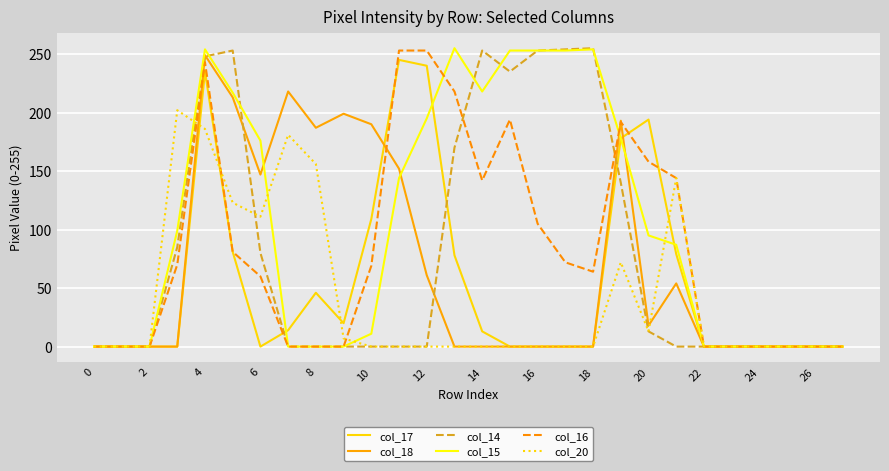

Which series has the largest total across all categories?

col_15